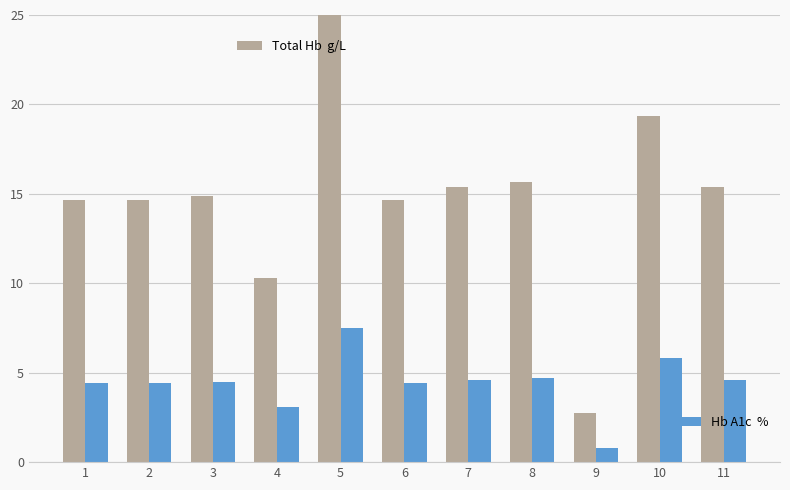

What is the spread (max minus min) of values at 8?

11.0